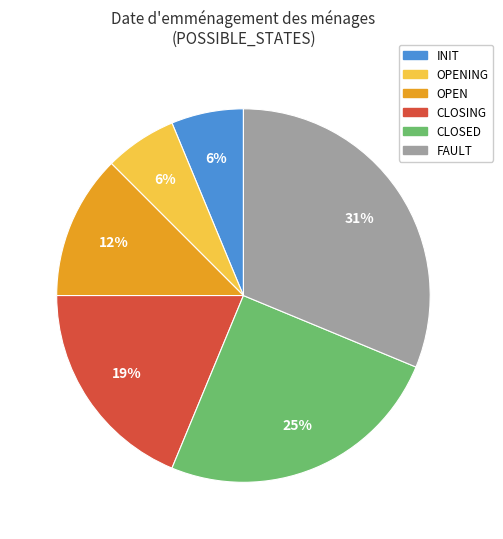

Approximately how many times larger is the value at INIT compared to CLOSING?

0.3